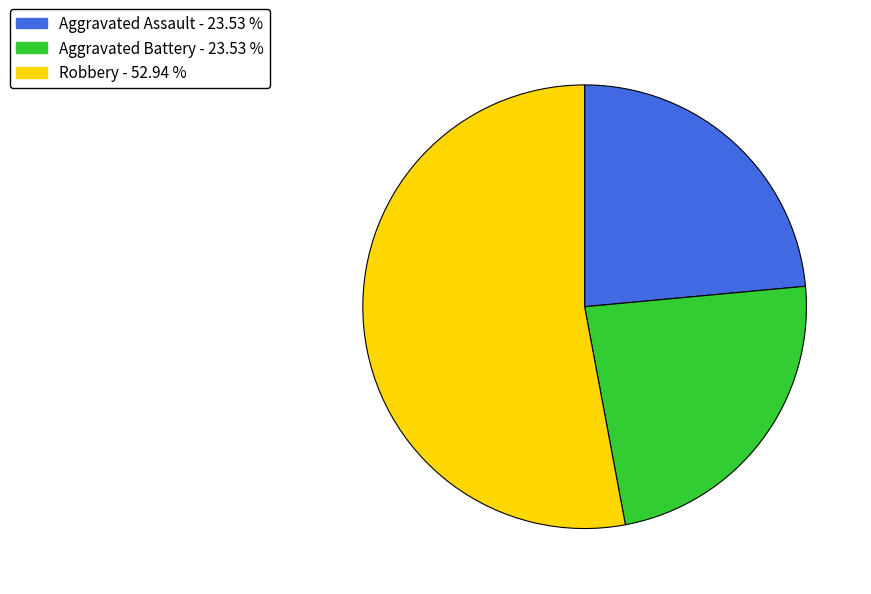

Does any single category account for the majority?

Yes